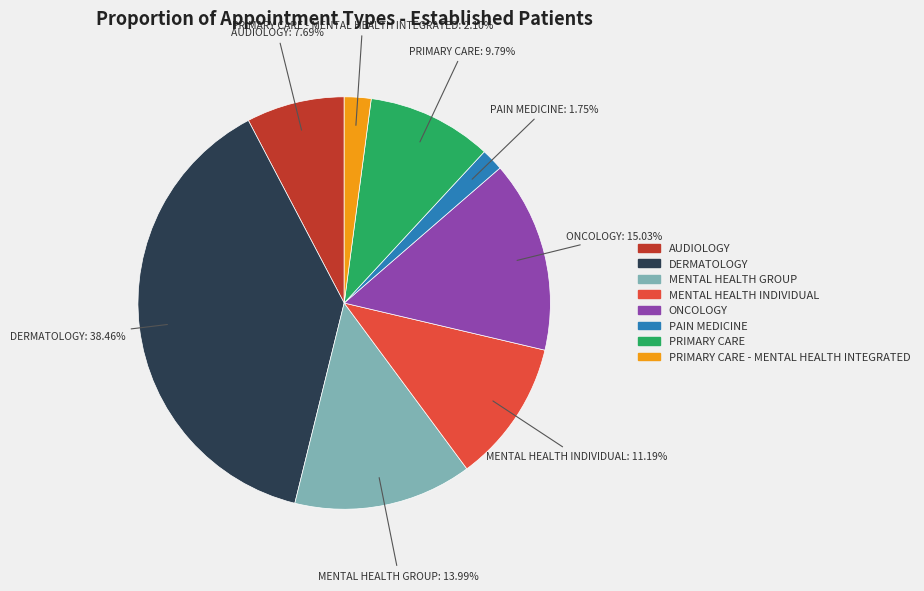

How many slices are in this pie chart?

8